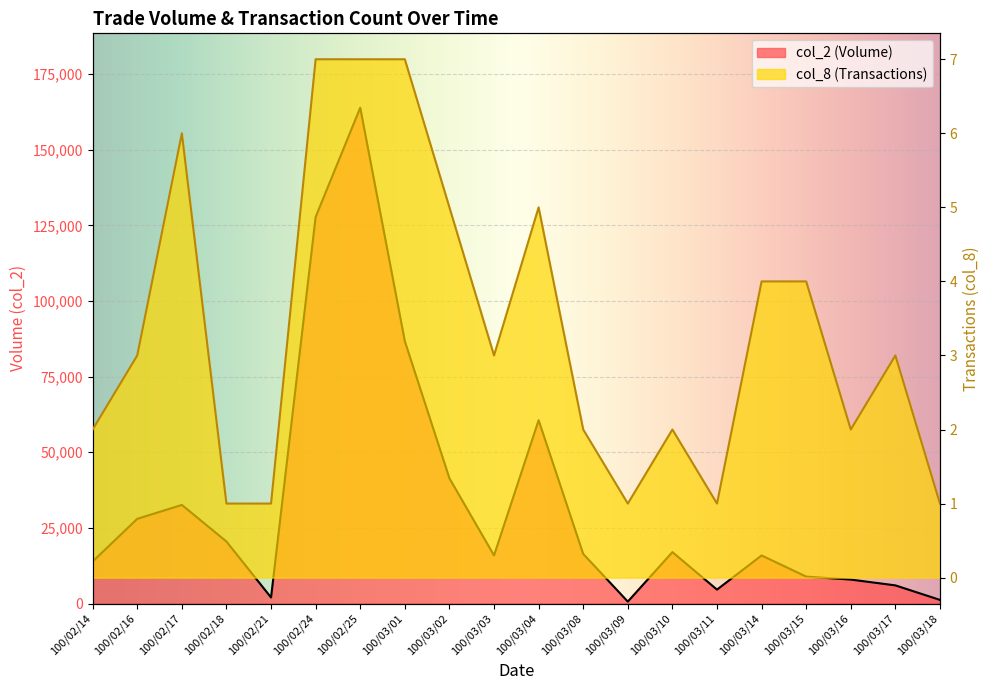

Where is the first local minimum for col_8 (Transactions)?

100/03/03